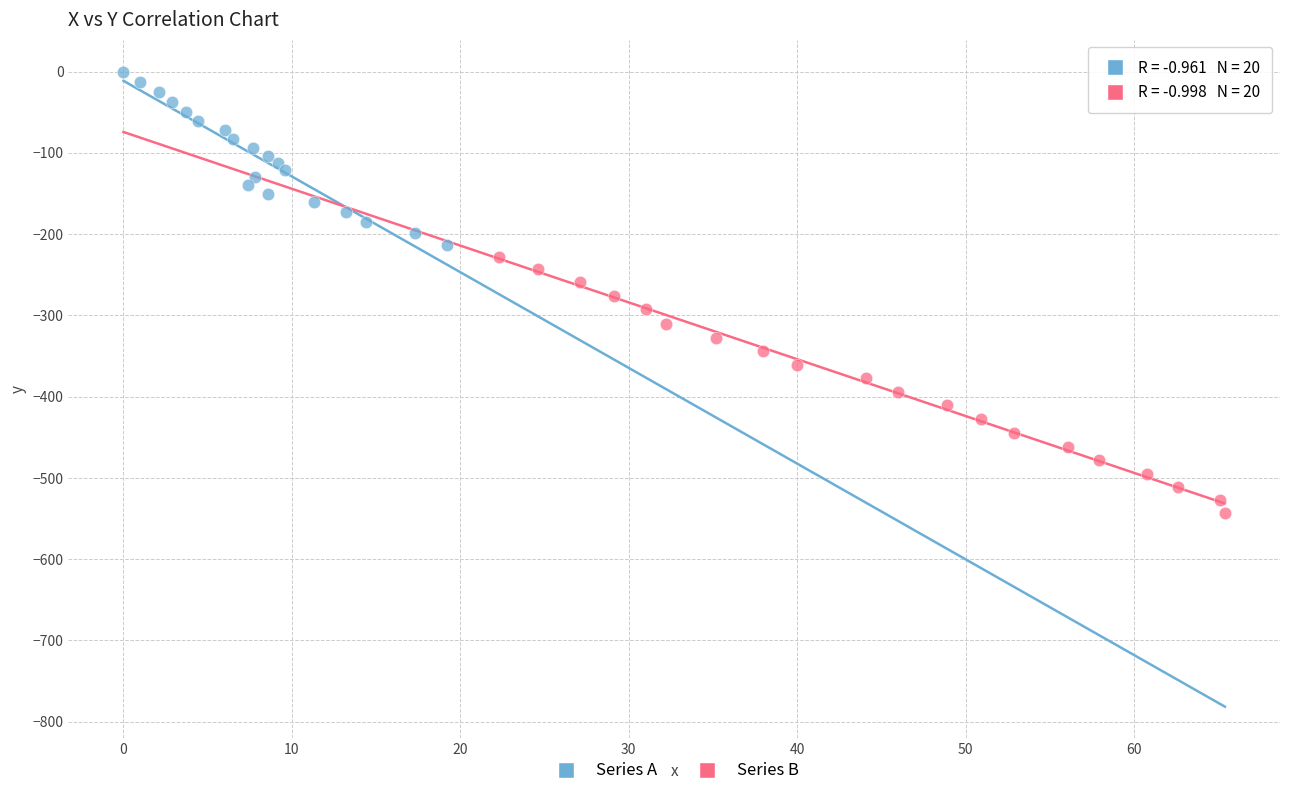

Which series reaches the minimum Y coordinate?

Series B